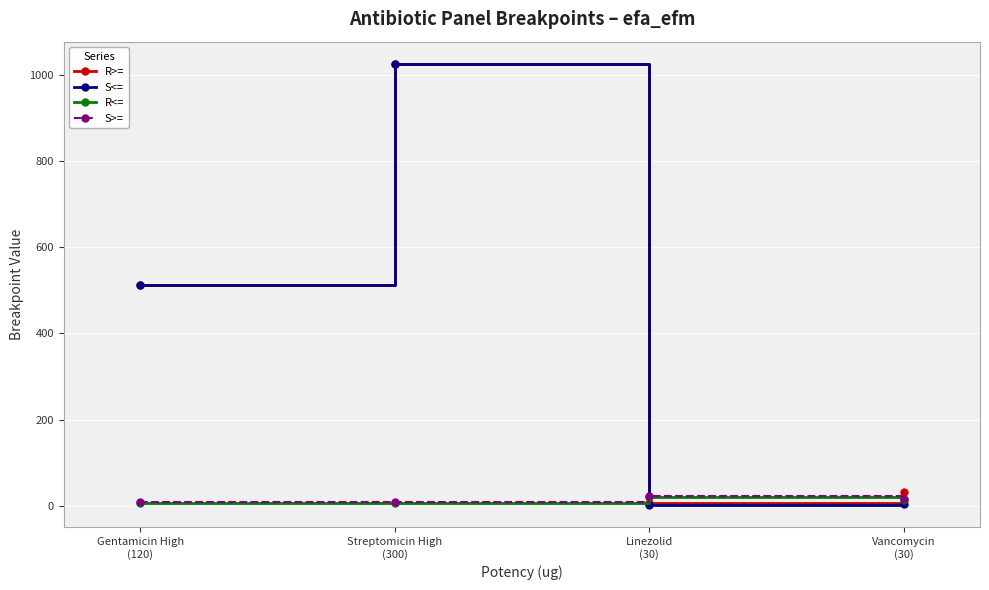

Which series has the largest range (max minus min)?

S<=